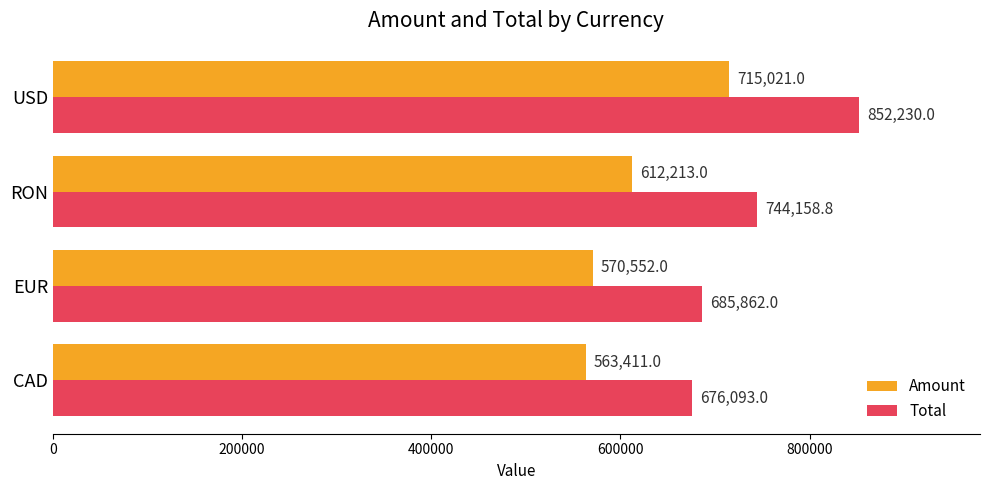

Which series has the widest spread of values?

Total